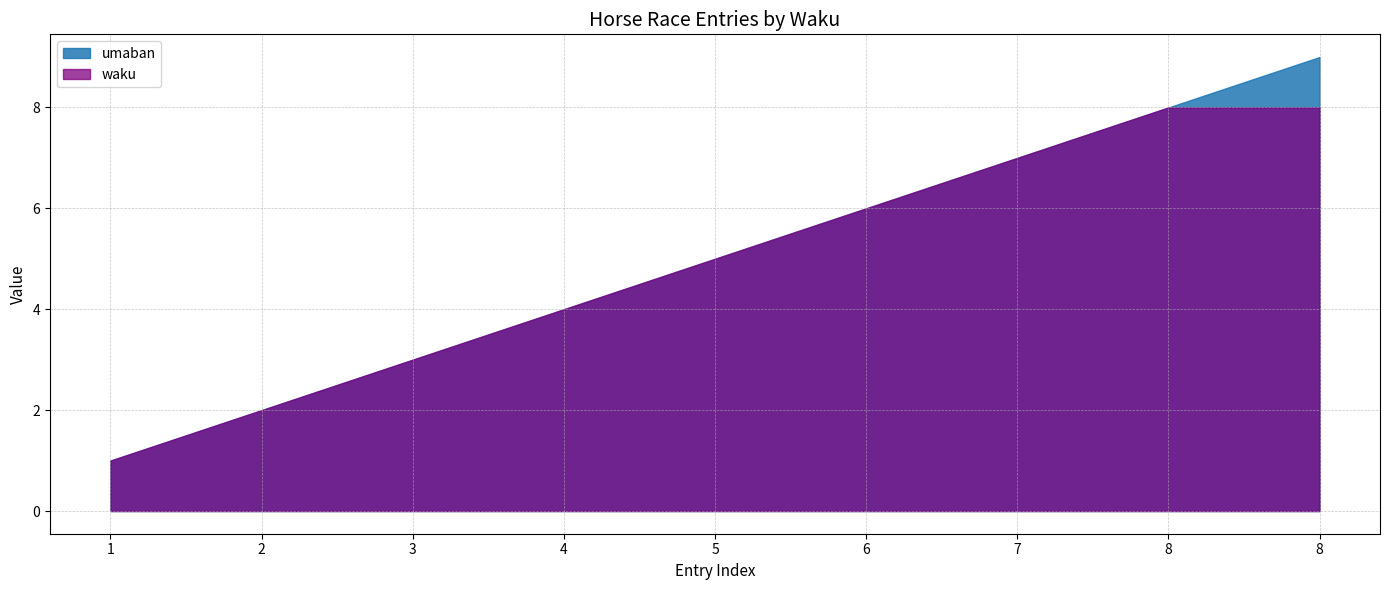

What is the difference between the maximum and minimum values in the umaban series?

8